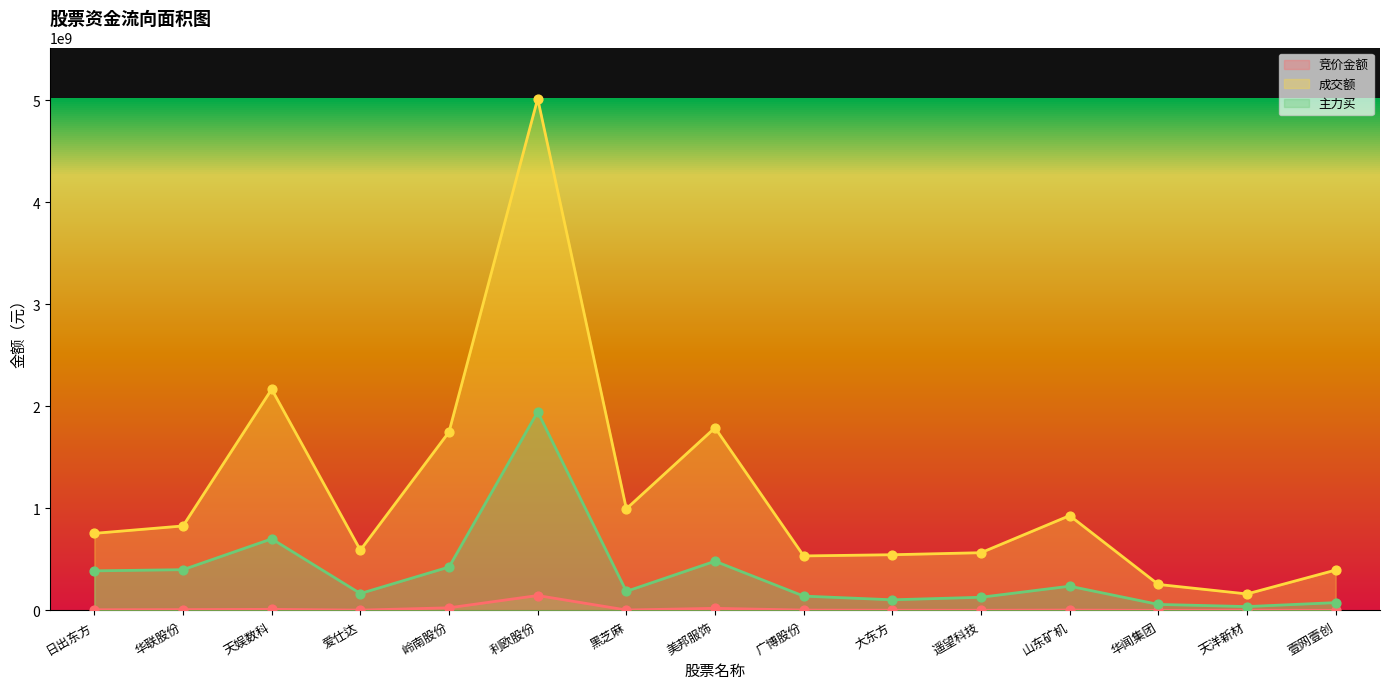

What are all the series names shown in the legend?

竞价金额, 成交额, 主力买